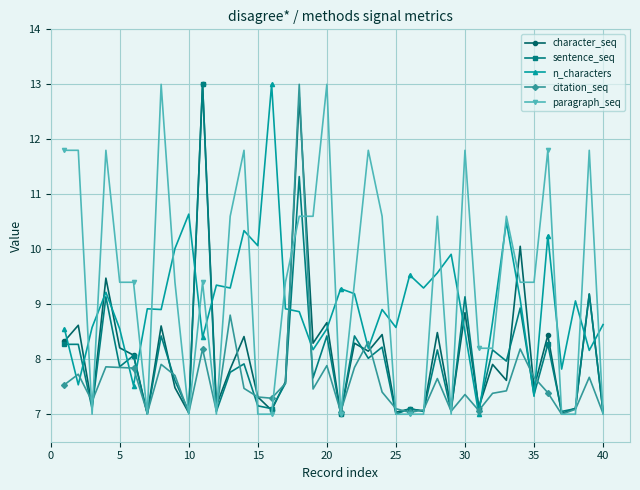

What is the value of the n_characters point at the 5th from the left?

8.6